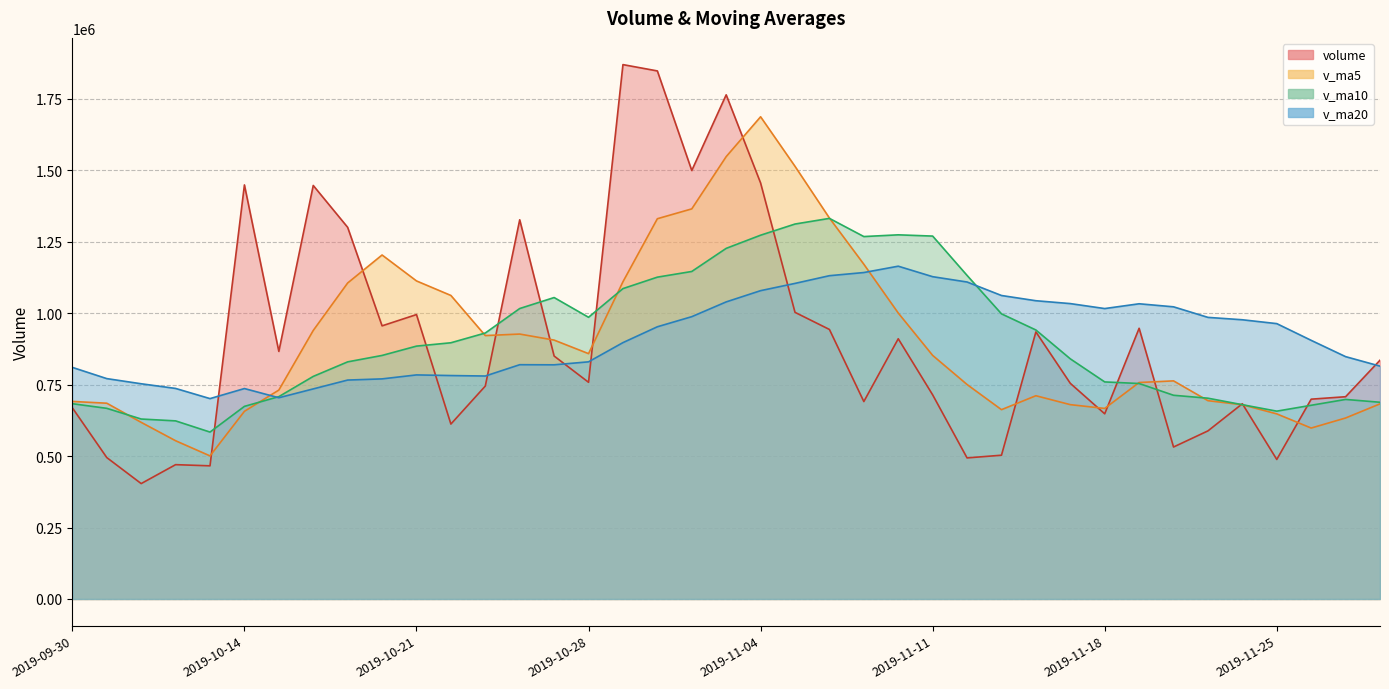

Which series changed the most between 2019-11-11 and 2019-11-28?

v_ma10